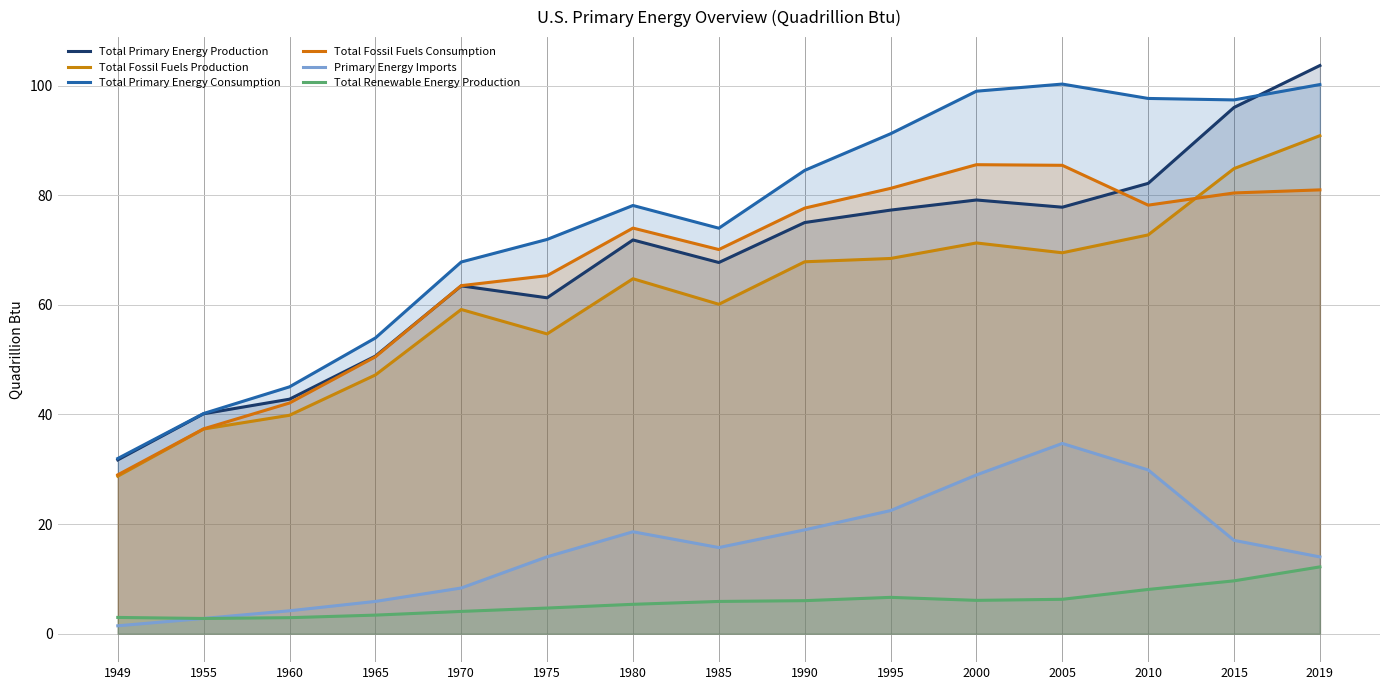

Which category has the lowest value in the Primary Energy Imports series?

1949